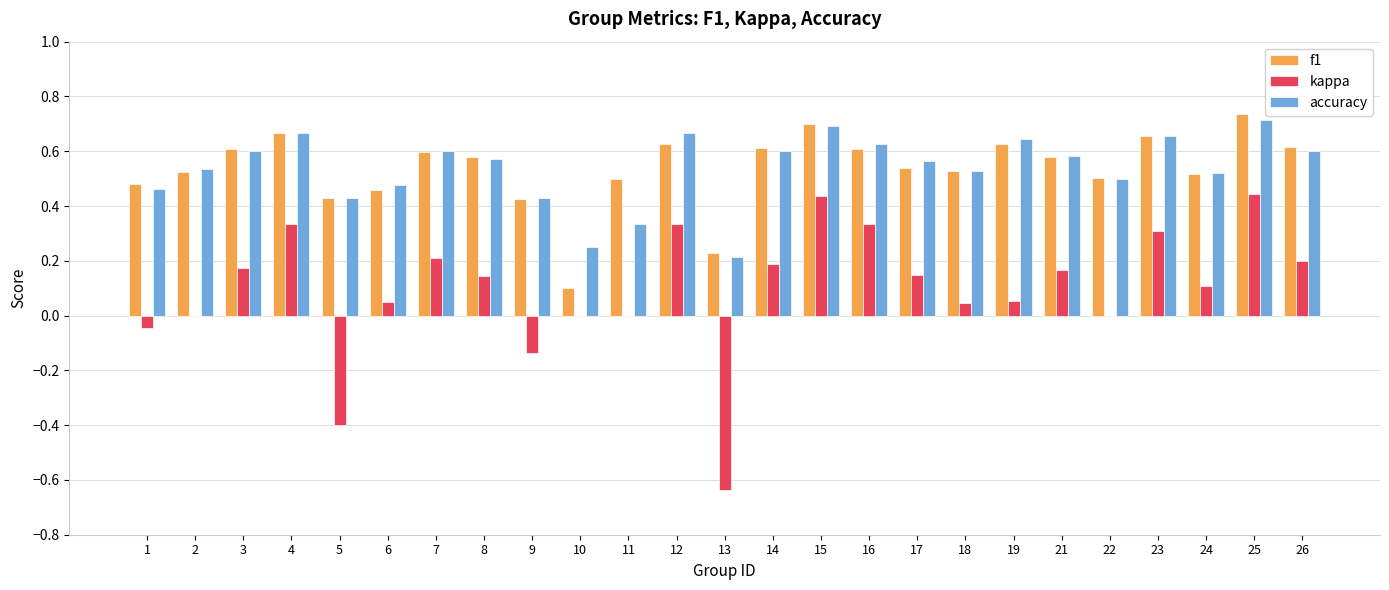

What is the total value across all series at 6?

1.0